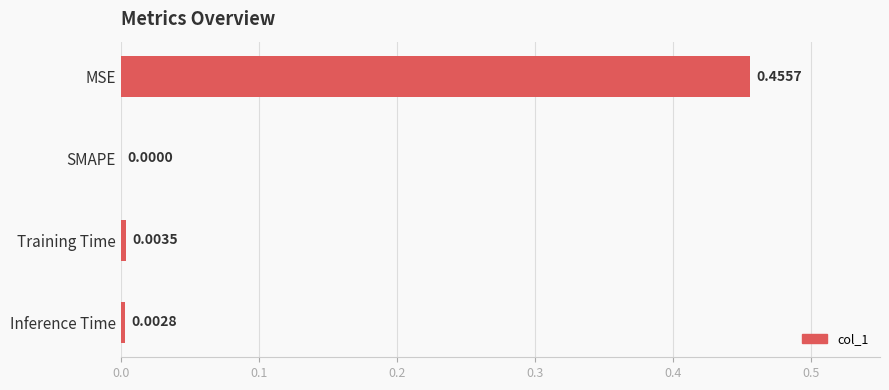

Between MSE and Inference Time, which is larger?

MSE